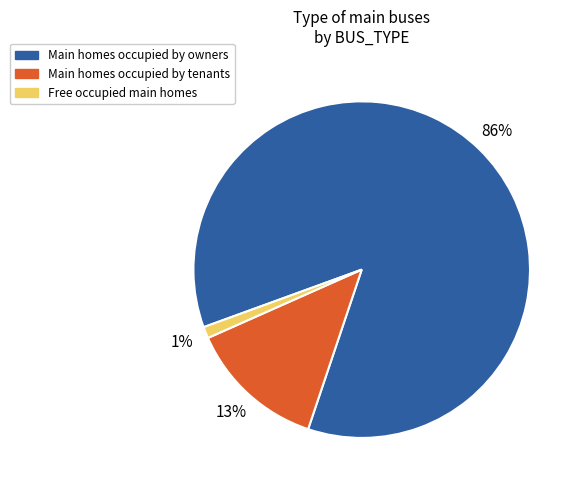

To the nearest percent, what is the difference between the largest and smallest slice percentages?

85%